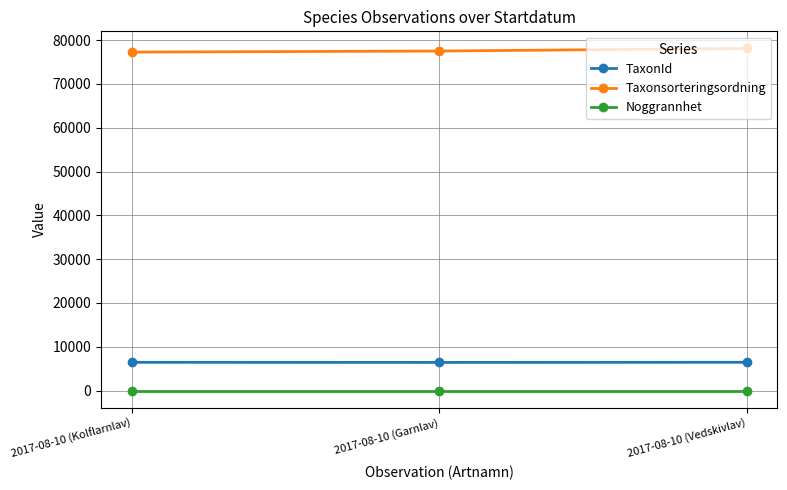

Does the chart display data point markers on the line(s)?

Yes